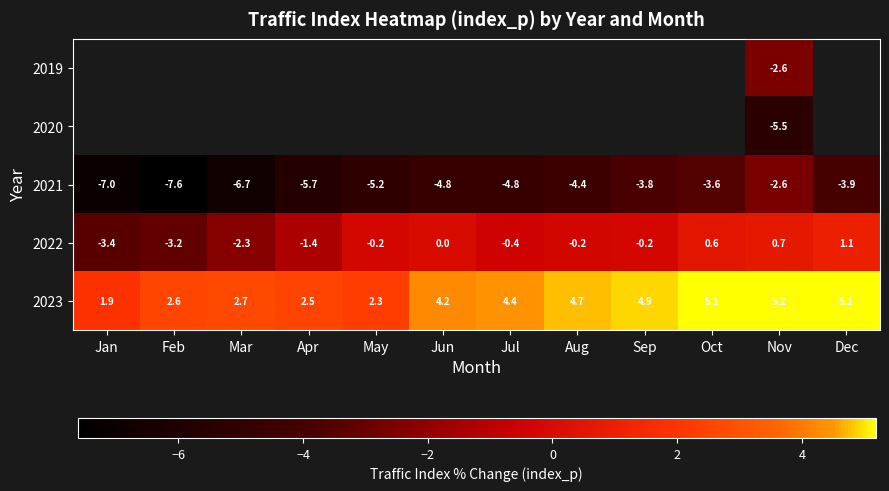

At which label does 2021 first exceed -4?

Sep